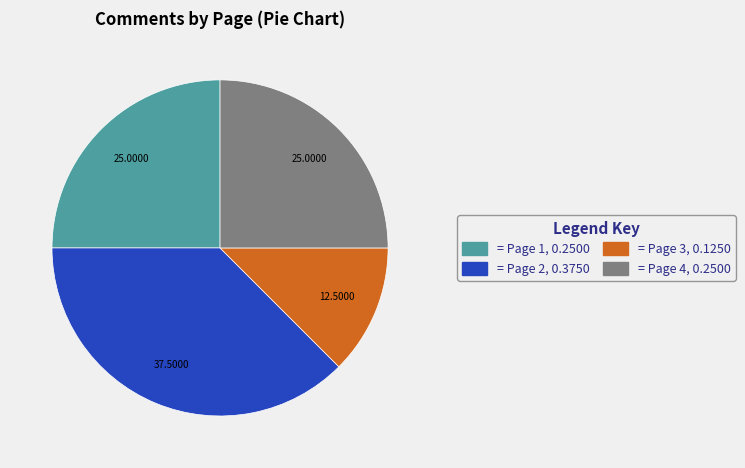

Is there any slice that represents more than half of the pie?

No